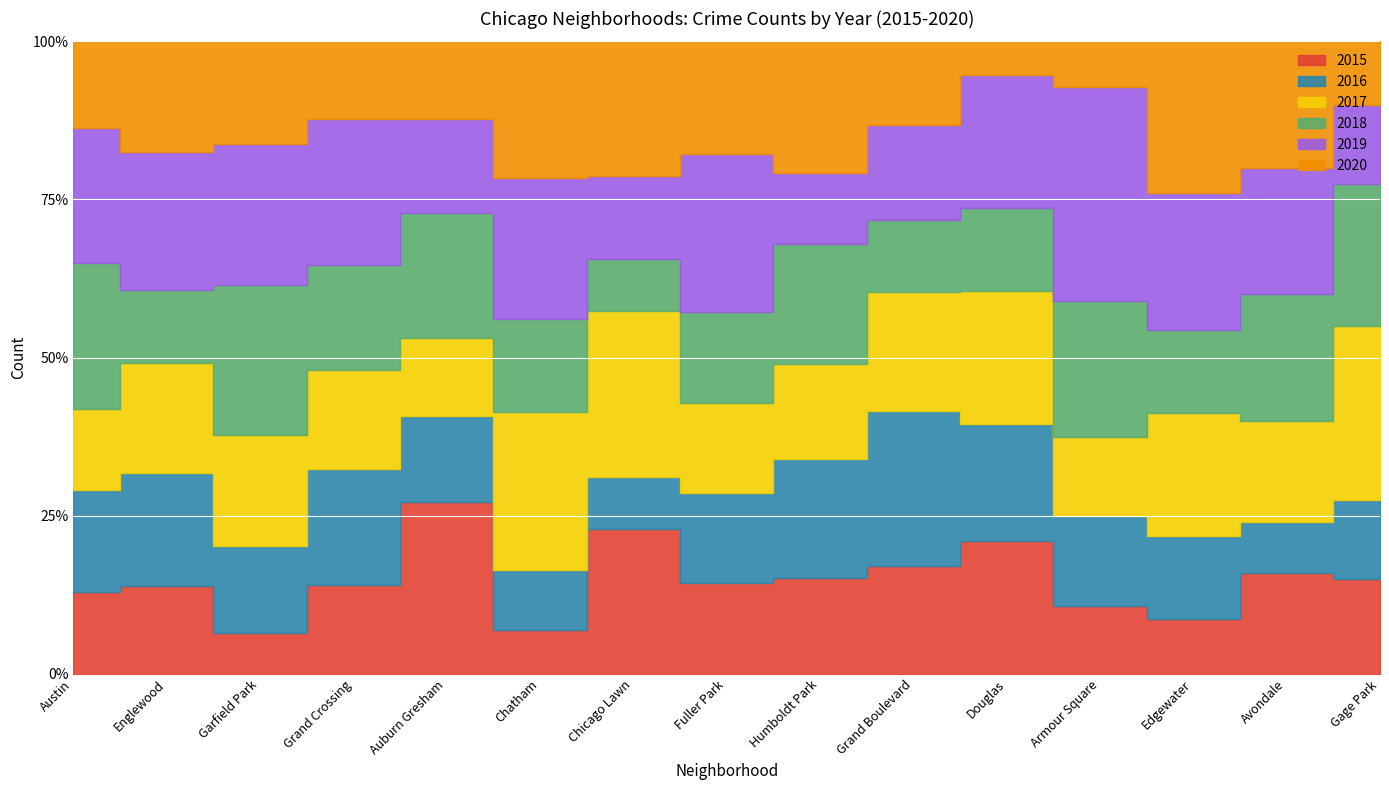

Between Austin and Garfield Park, which is larger?

Austin